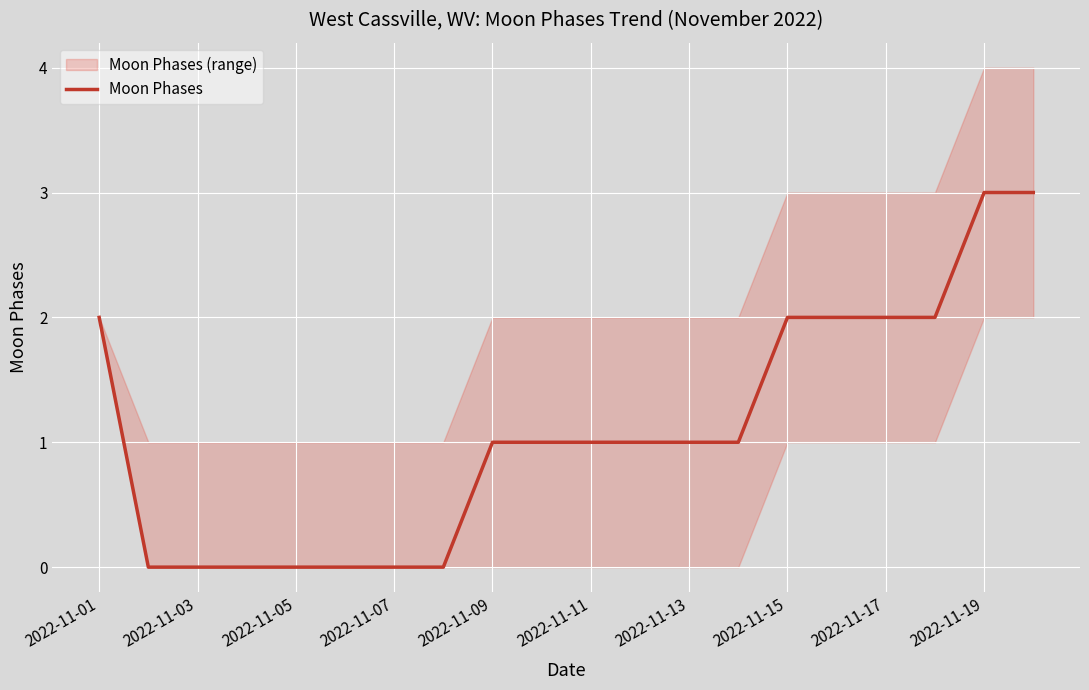

What is the maximum value for Moon Phases?

3